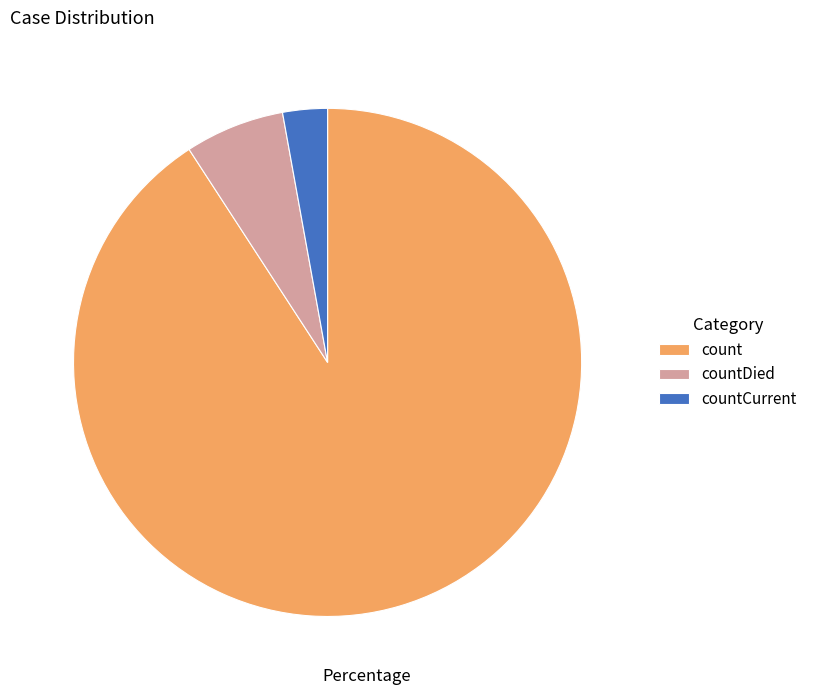

Is the sum of count and countDied greater than half?

Yes